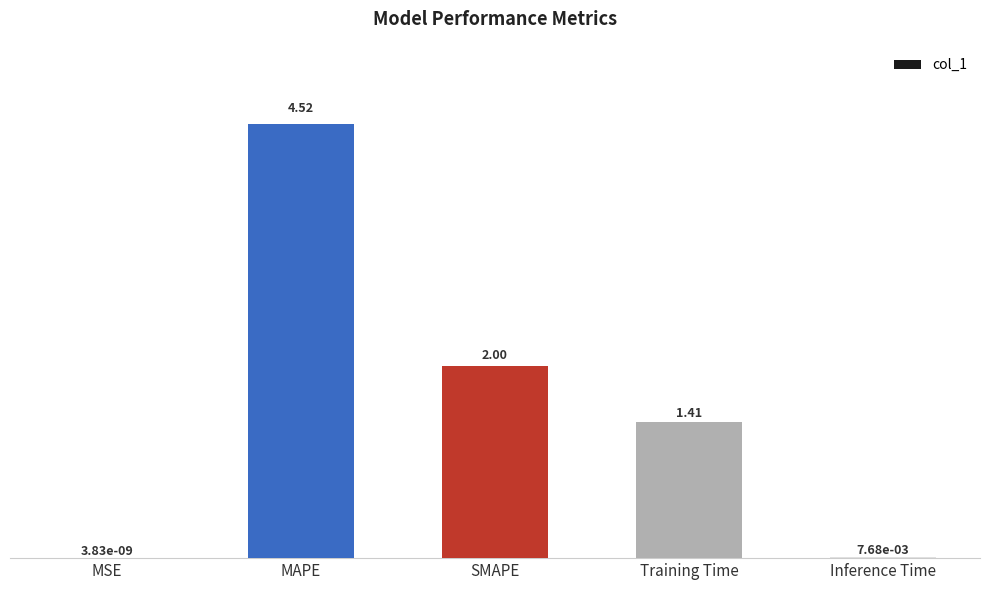

What is the sum of the values at MSE and MAPE?

4.5